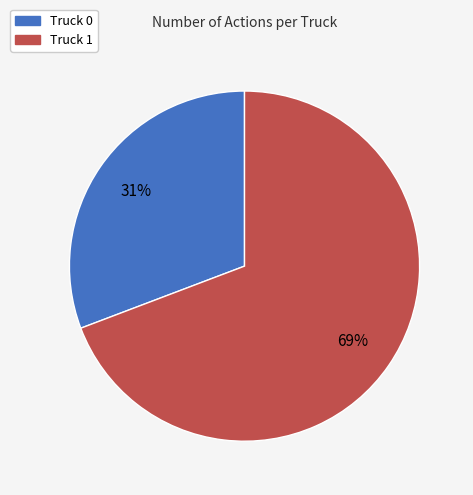

Does Truck 0 represent more than half of the total?

No